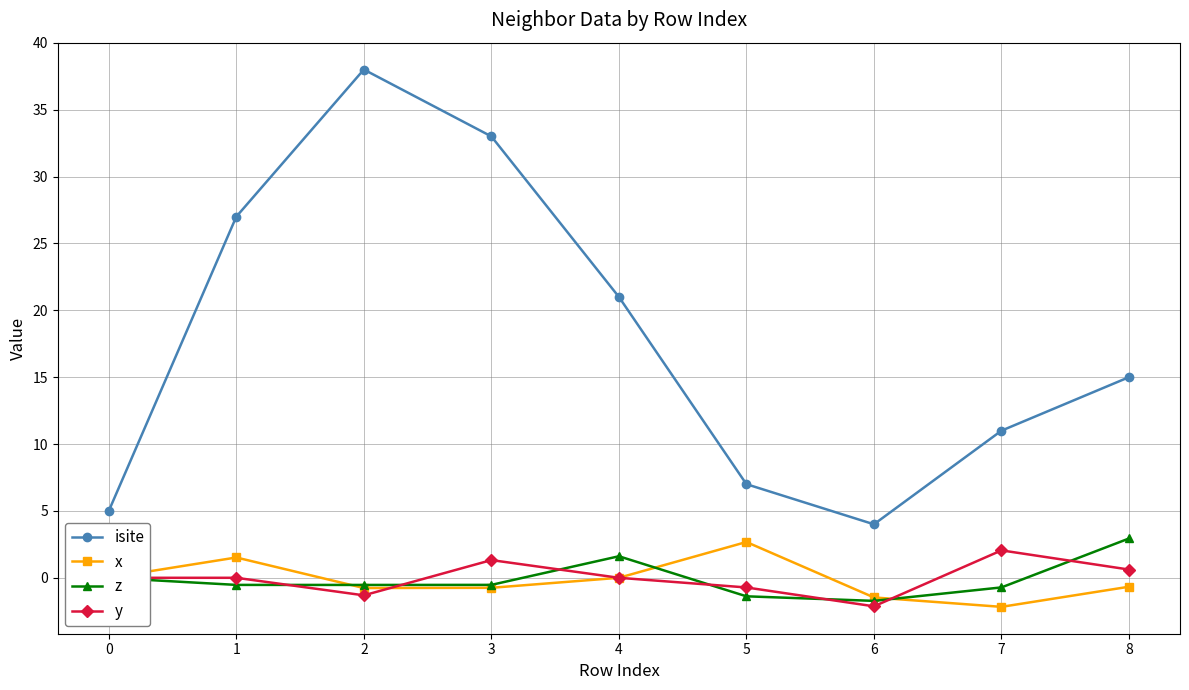

True or false: x has a value of -2.2 at 7.

True